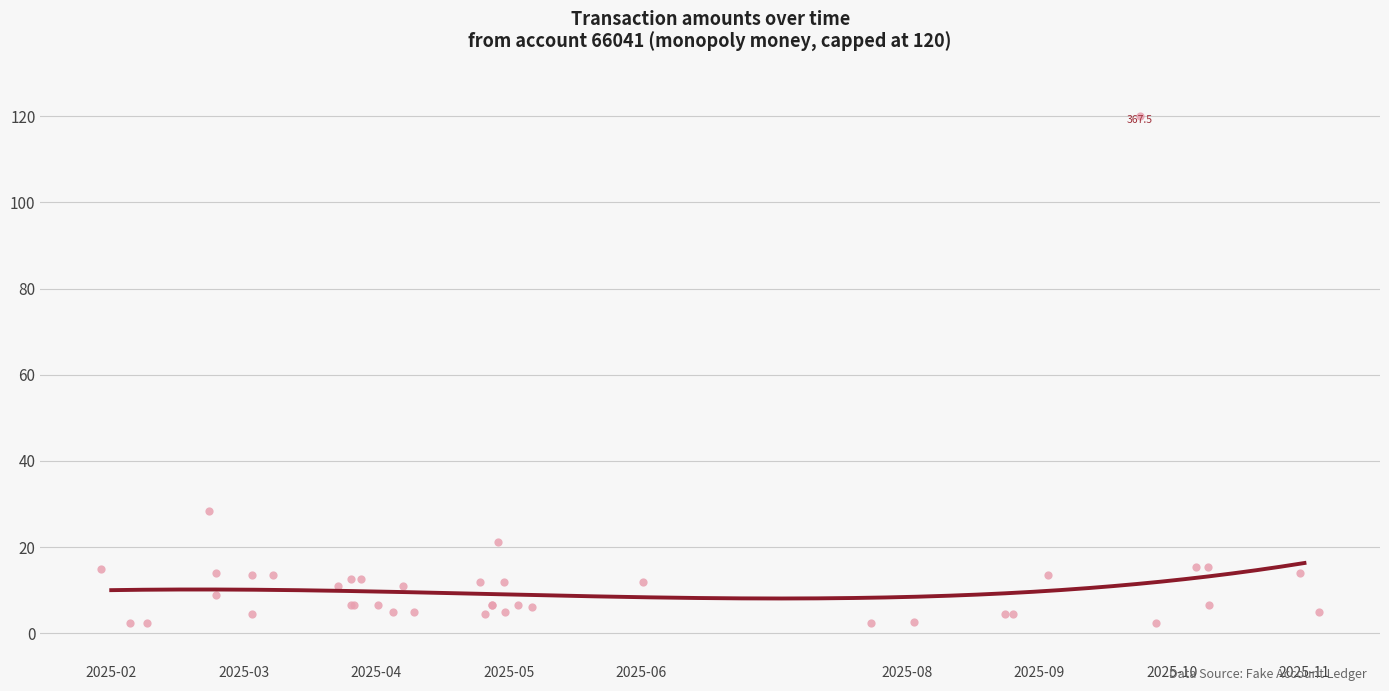

What Y value in the scatter plot is closest to 61?

28.4